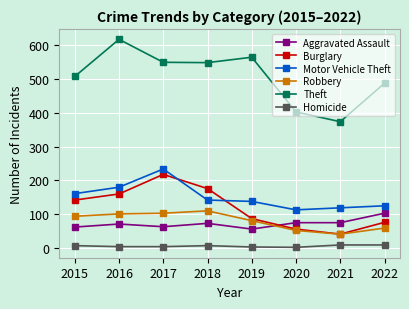

How many data points does each series have?

8